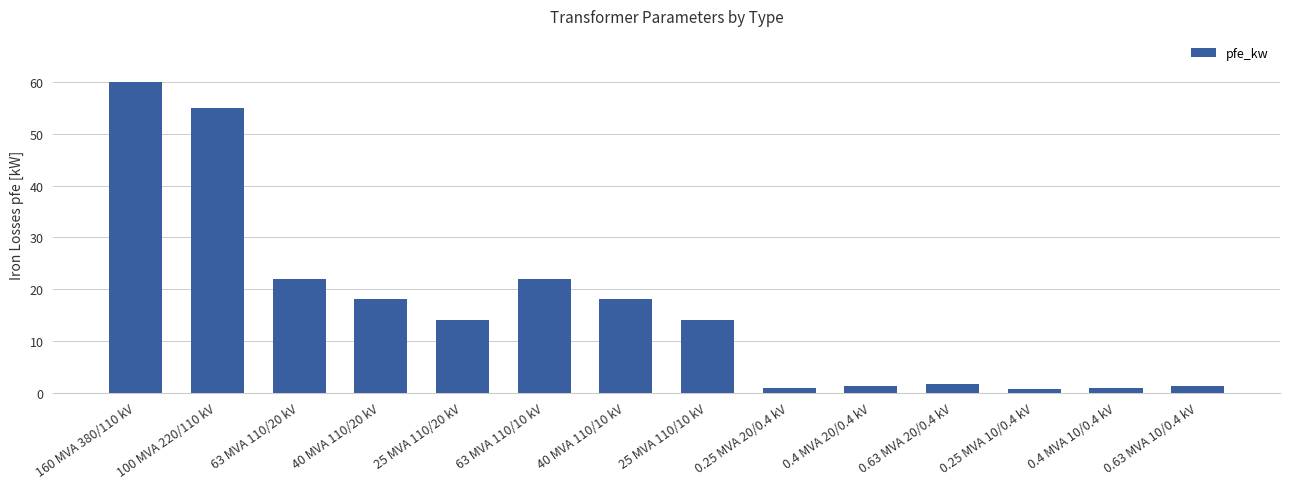

The chart shows a value of 14.0 at 25 MVA 110/20 kV. True or false?

True